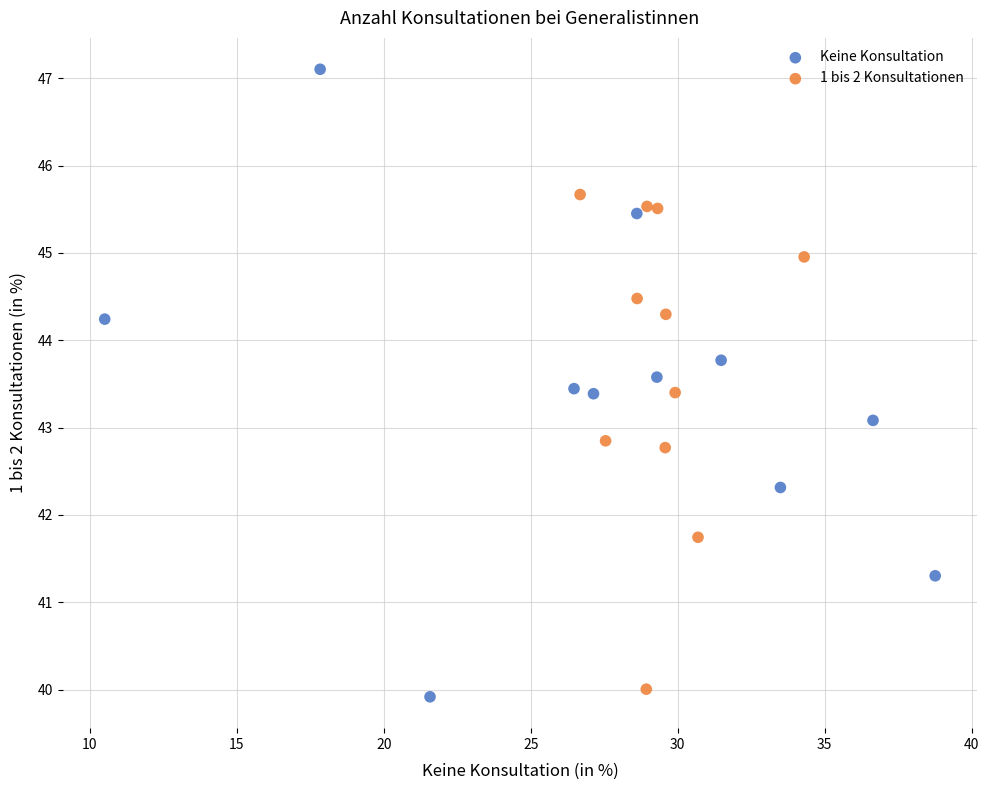

Which series contains the highest Y value?

Keine Konsultation